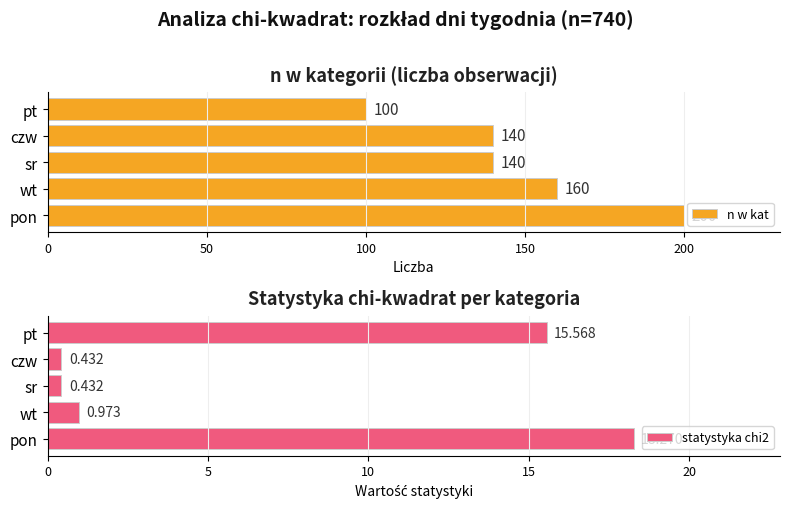

What is the sum of all n w kat values?

740